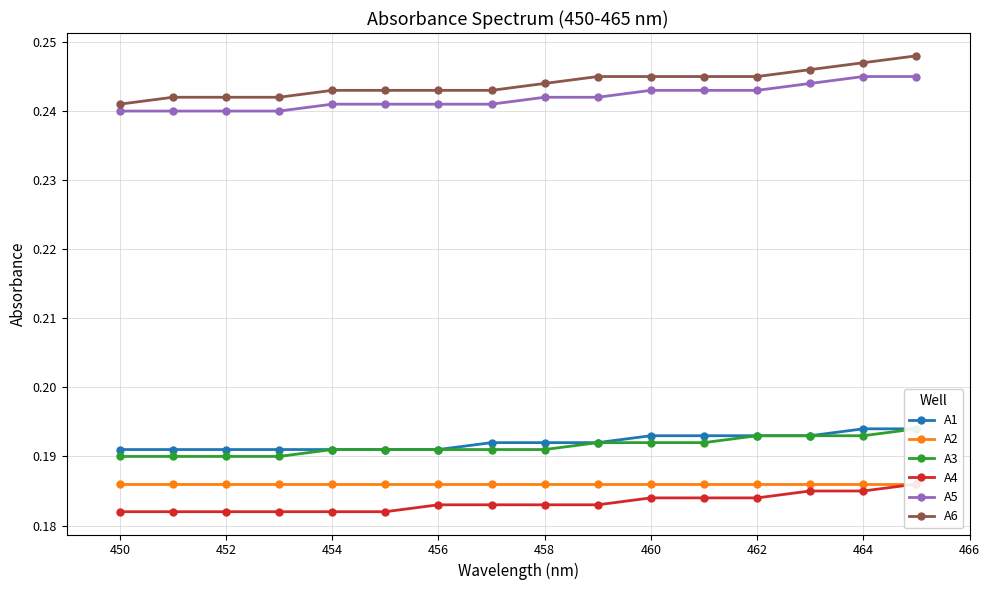

Is it true that A6 equals 0.1 at 454?

False